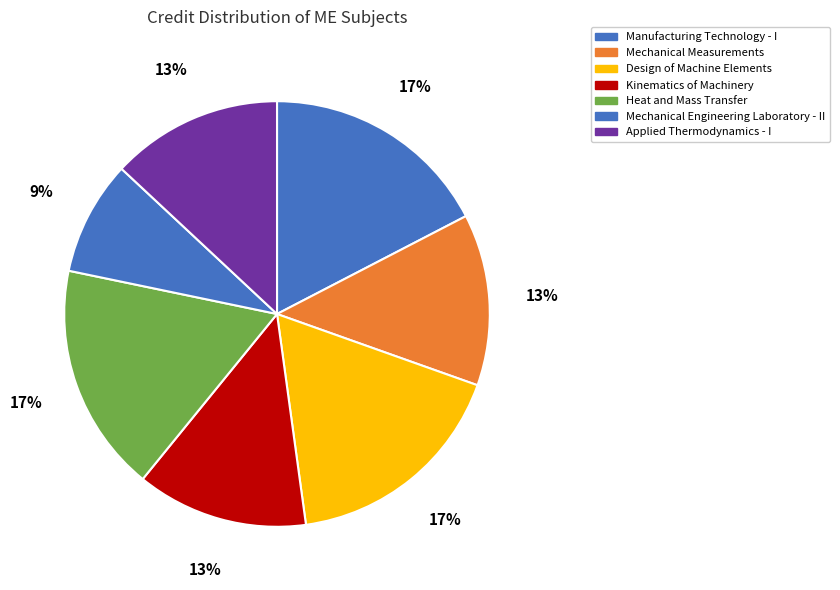

What is the smallest slice in the pie chart?

Mechanical Engineering Laboratory - II